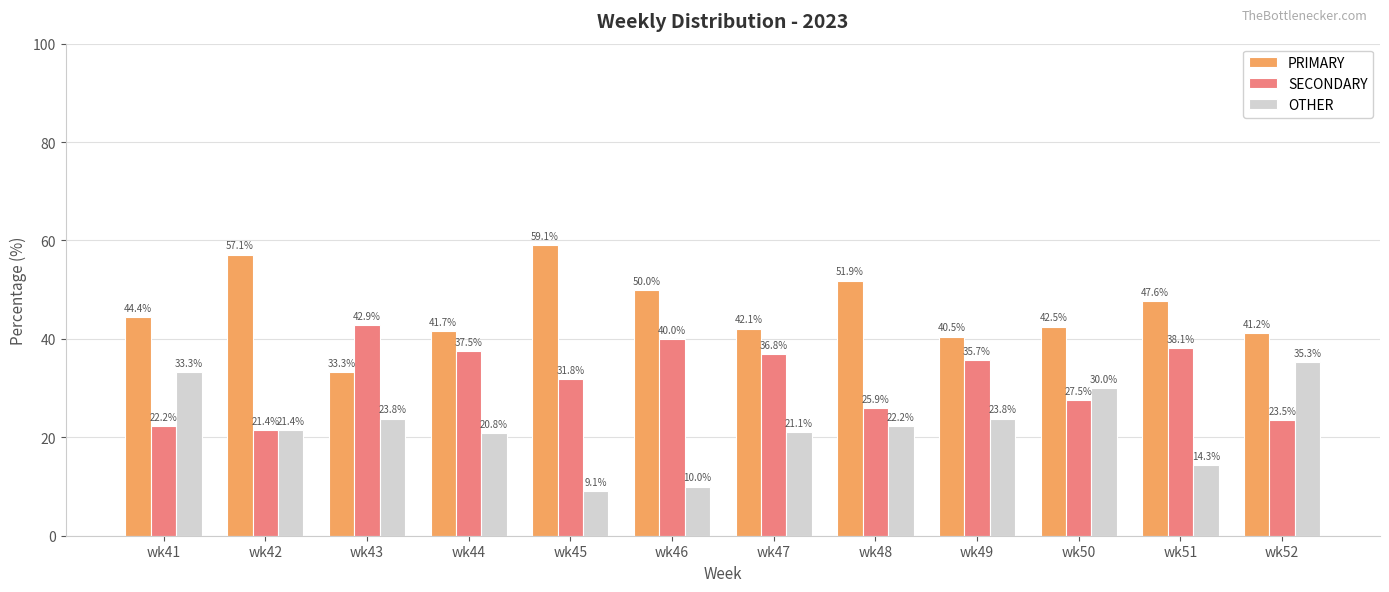

Where does the SECONDARY series first go above 35?

wk43